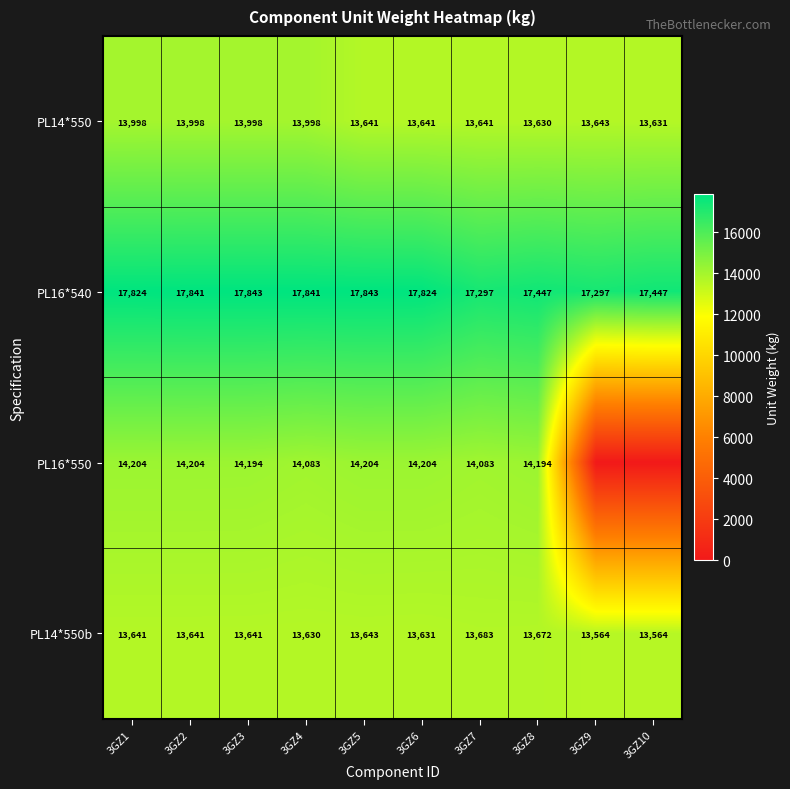

What is the approximate value of PL16*540 at 3GZ3, to the nearest 100?

17800